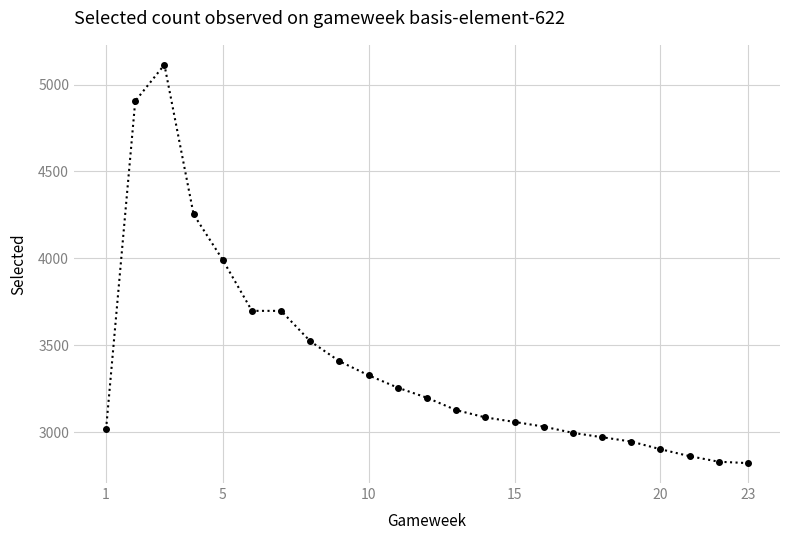

How many values are below 3127?

11